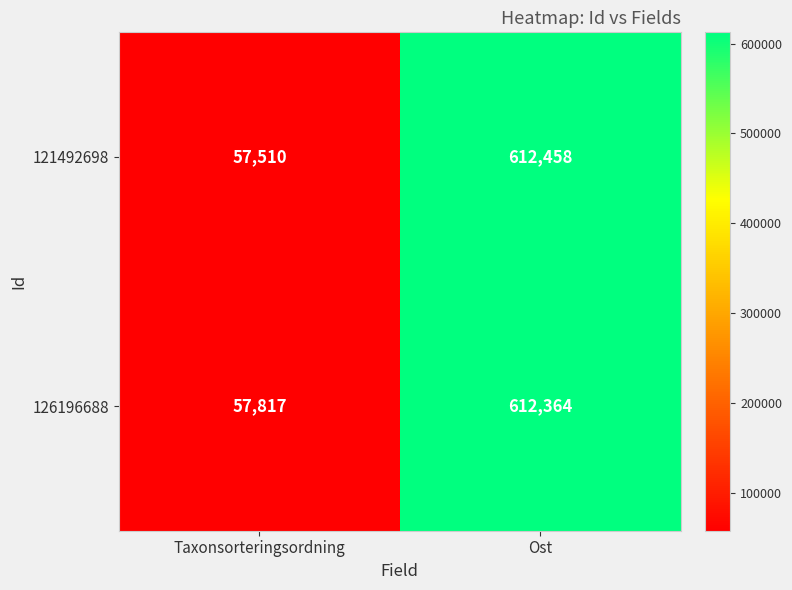

How many categories are shown in the chart?

2